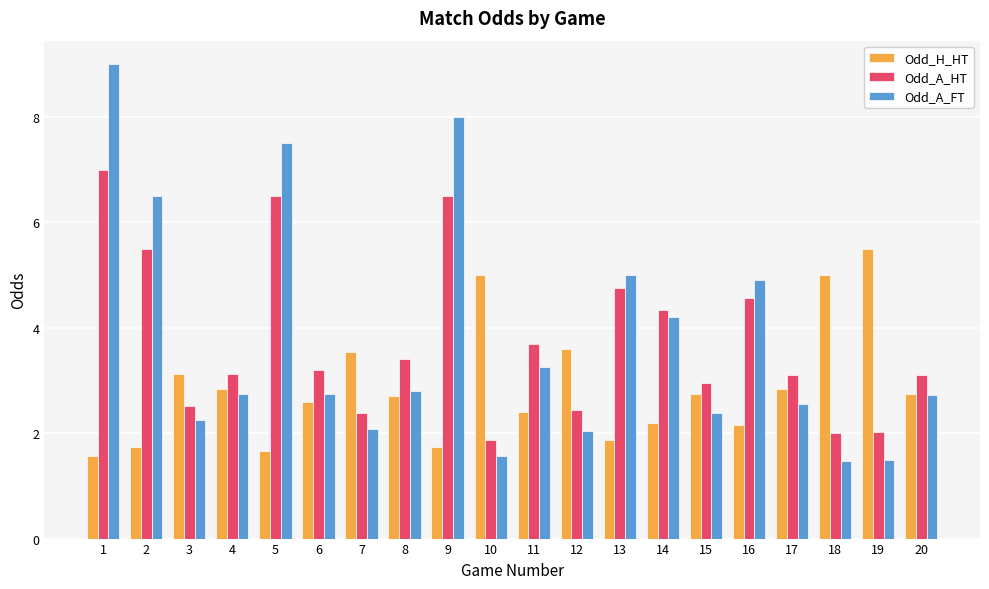

How many series are shown in this chart?

3